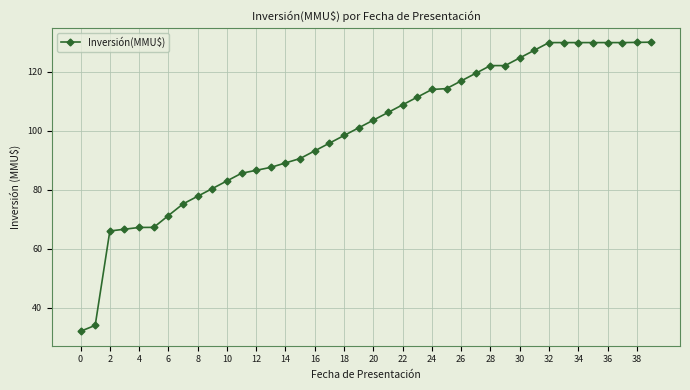

What is the minimum value shown in the chart?

32.0